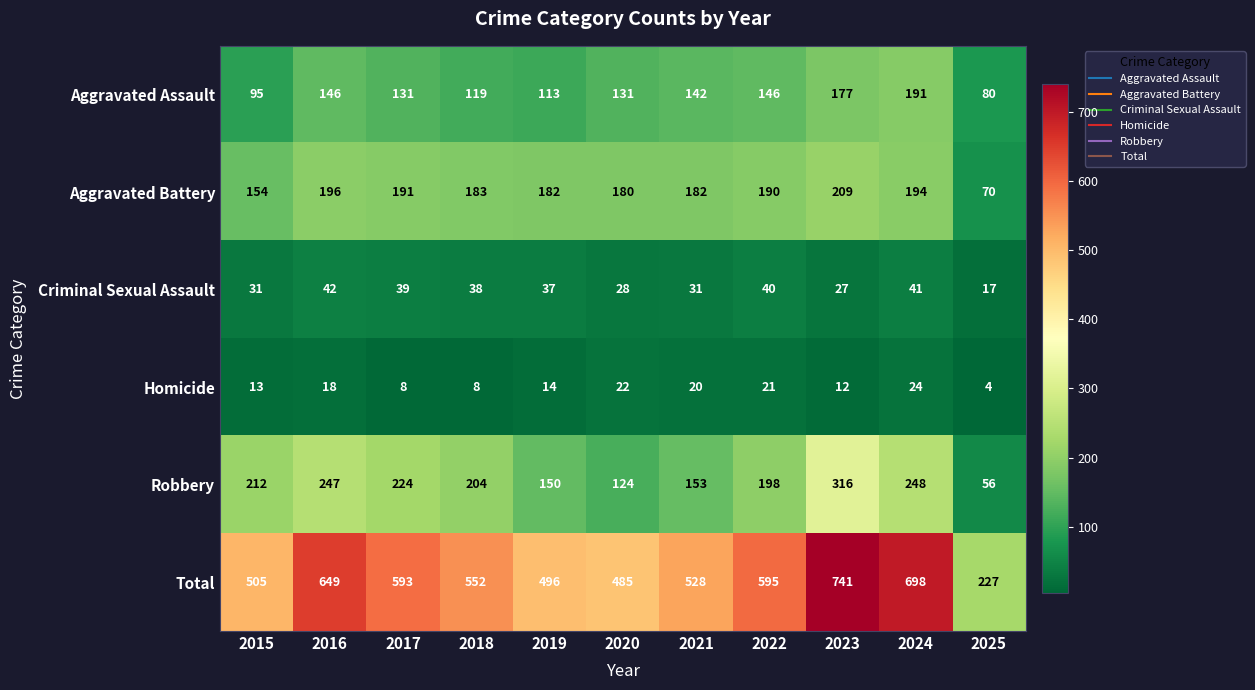

The value of Aggravated Assault at 2024 is 191. True or false?

True